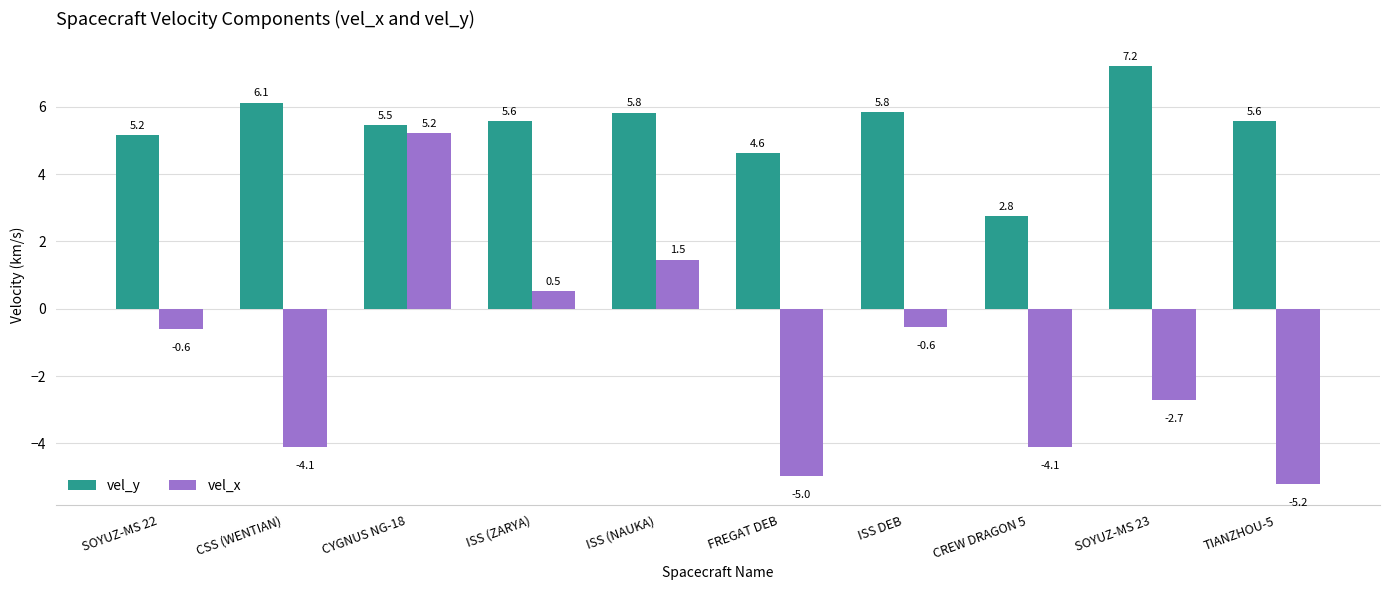

Reading left to right, what are all the values shown in this chart?

vel_y: 5.2	6.1	5.5	5.6	5.8	4.6	5.8	2.8	7.2	5.6
vel_x: -0.6	-4.1	5.2	0.5	1.5	-5.0	-0.6	-4.1	-2.7	-5.2